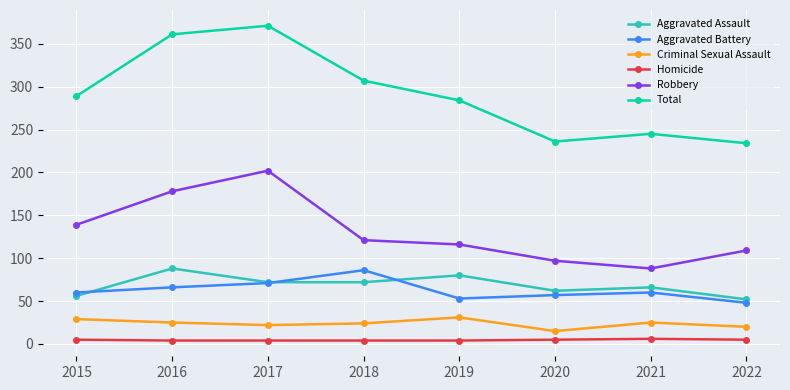

What is the spread (max minus min) of values at 2019?

280